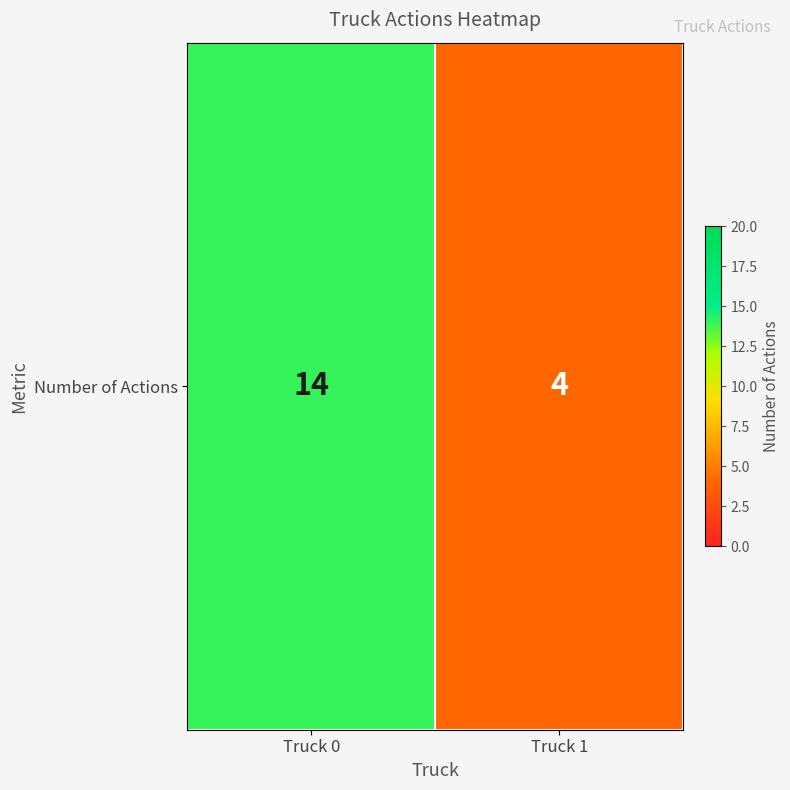

Between Truck 1 and Truck 0, which is larger?

Truck 0